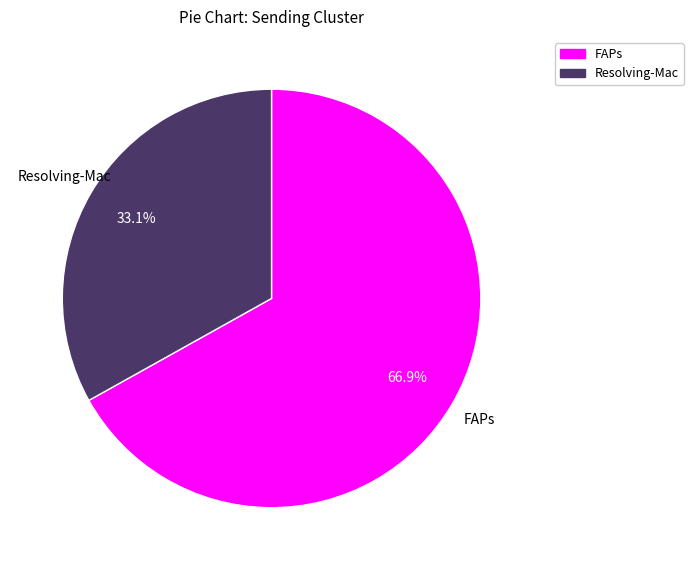

To the nearest percent, what portion does FAPs represent?

67%